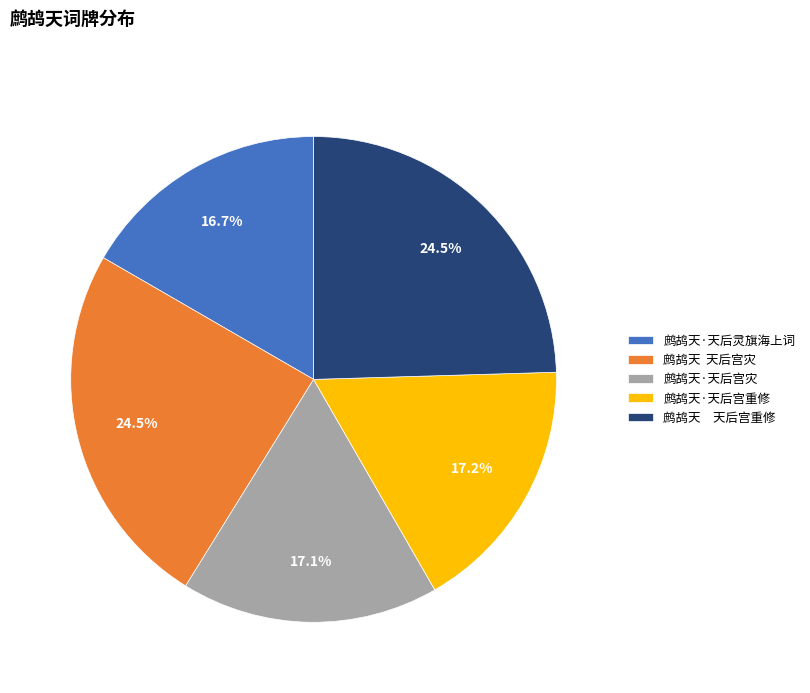

How much of the chart is everything except 鹧鸪天 天后宫重修?

75.5%